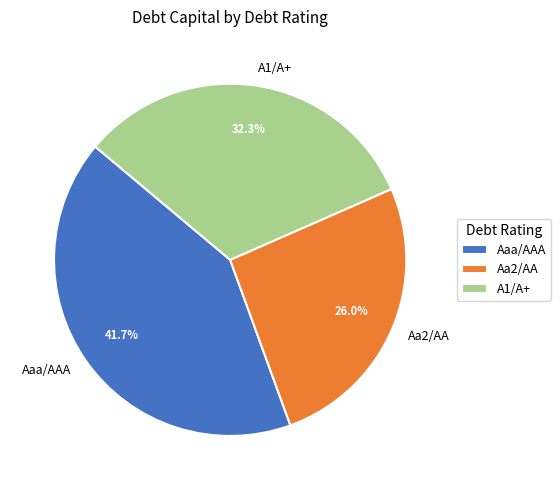

Rank the categories by value from highest to lowest.

Aaa/AAA, A1/A+, Aa2/AA